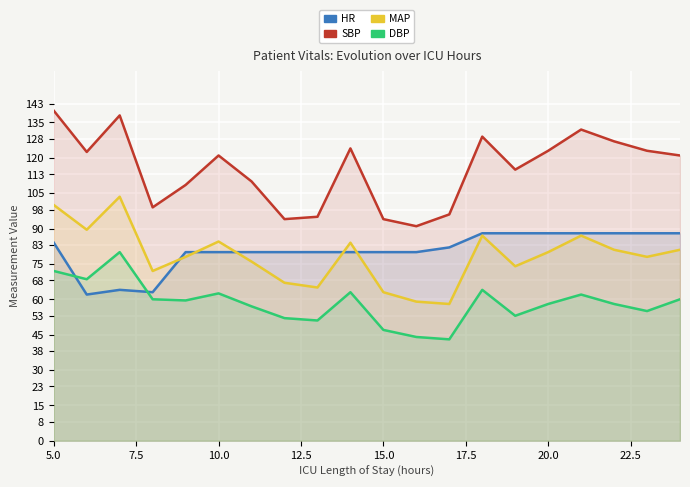

Reading left to right, what are all the values shown in this chart?

HR: 84.0	62.0	64.0	63.0	80.0	80.0	80.0	80.0	80.0	80.0	80.0	80.0	82.0	88.0	88.0	88.0	88.0	88.0	88.0	88.0
SBP: 140.0	122.5	138.0	99.0	108.5	121.0	110.0	94.0	95.0	124.0	94.0	91.0	96.0	129.0	115.0	123.0	132.0	127.0	123.0	121.0
MAP: 100.0	89.5	103.5	72.0	78.0	84.5	76.0	67.0	65.0	84.0	63.0	59.0	58.0	87.0	74.0	80.0	87.0	81.0	78.0	81.0
DBP: 72.0	68.5	80.0	60.0	59.5	62.5	57.0	52.0	51.0	63.0	47.0	44.0	43.0	64.0	53.0	58.0	62.0	58.0	55.0	60.0